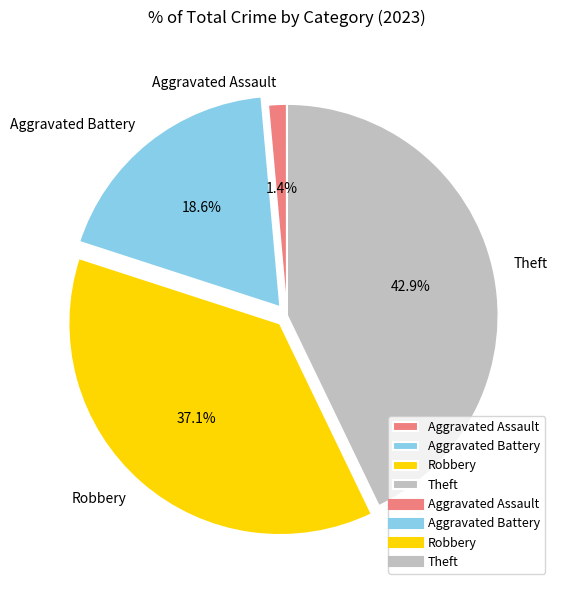

Is the sum of Aggravated Battery and Robbery greater than half?

Yes